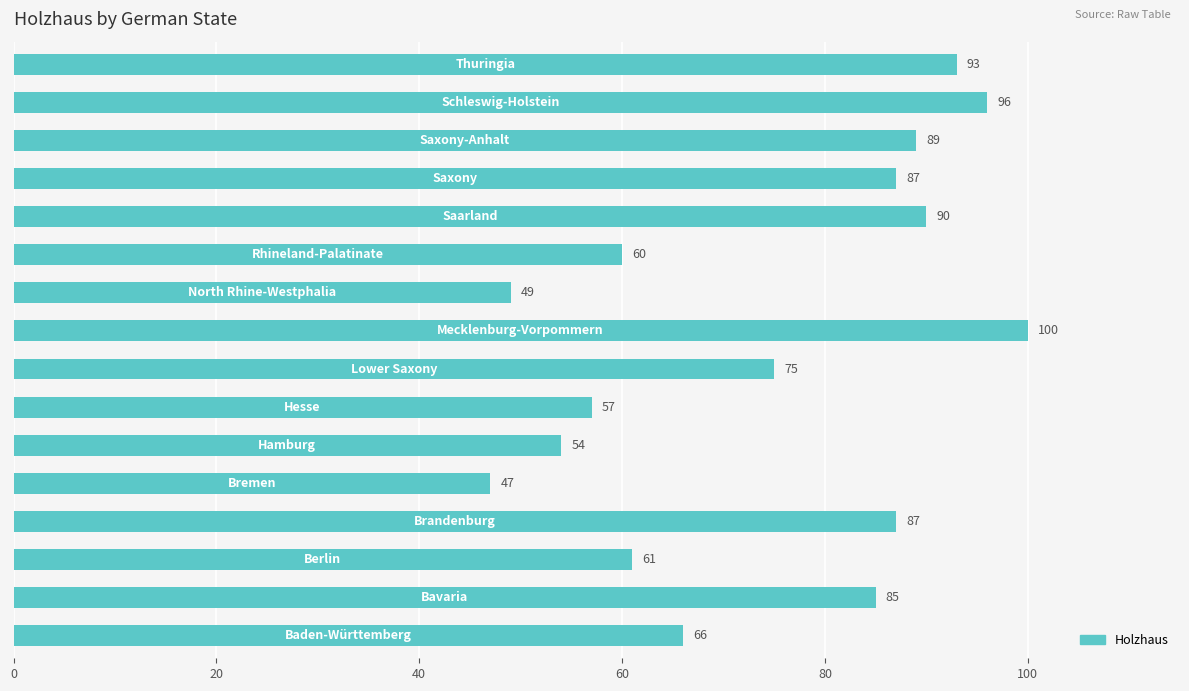

What is the sum of all values?

1196